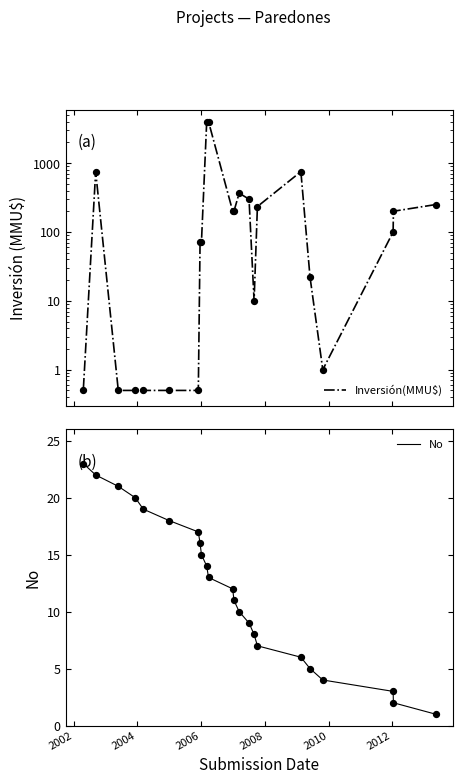

Which series has the widest spread of Y values?

Inversión(MMU$)